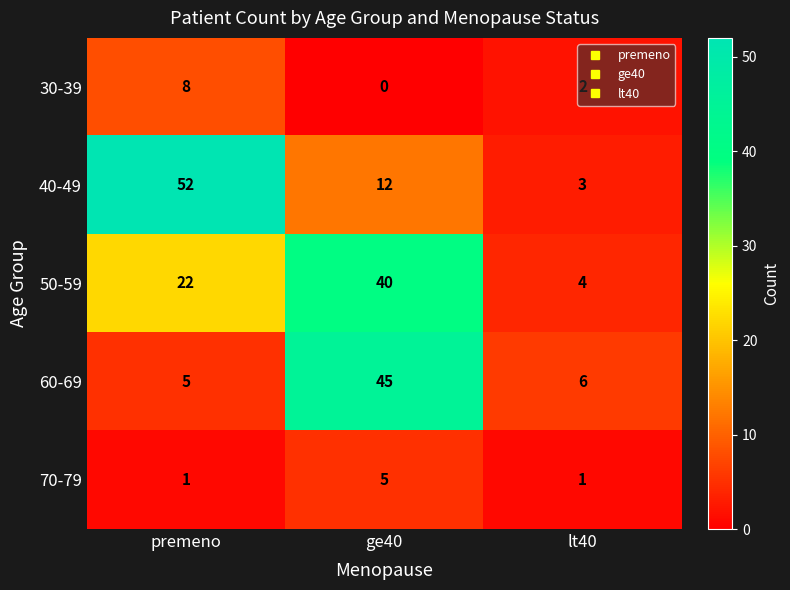

What is the highest value of the 70-79 series?

5